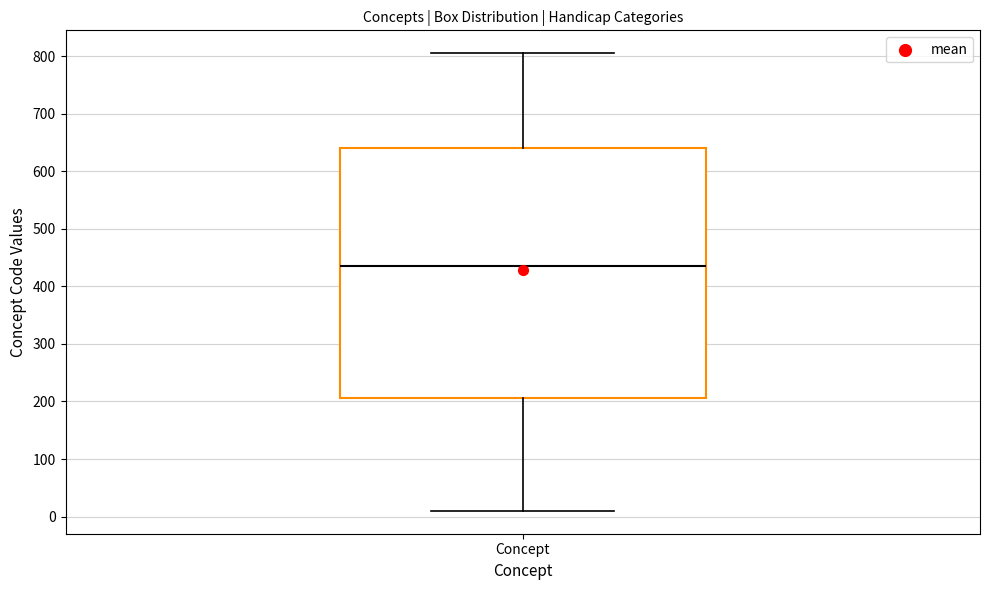

Read this box plot against the y-axis: the position of the median line, the range covered by the box, and the ends of both whiskers. The values are not printed on the chart, so give them approximately, as read against the axis.

median 440, box 210 to 640, whiskers 10 to 810